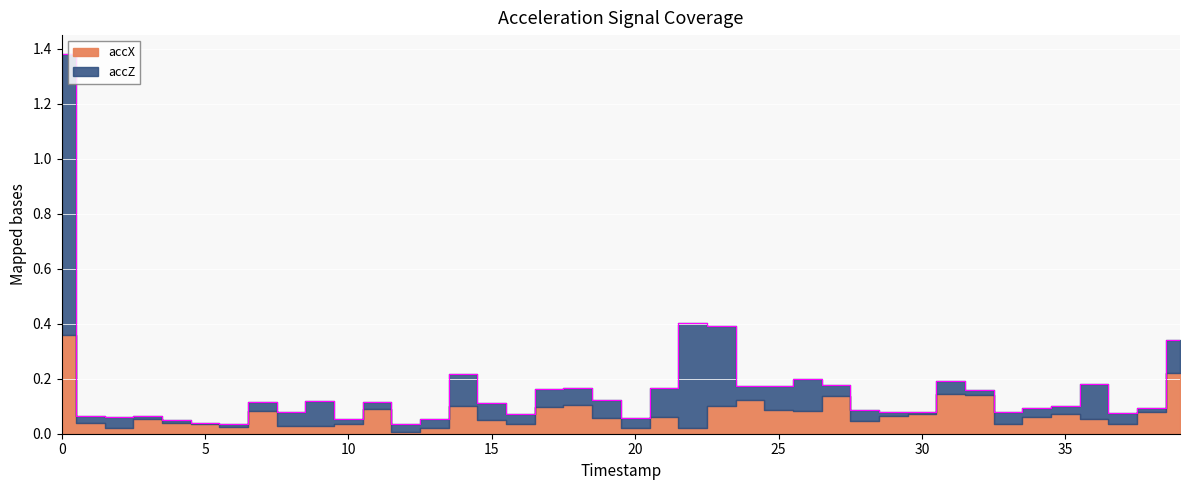

Which series has the largest total across all categories?

accZ